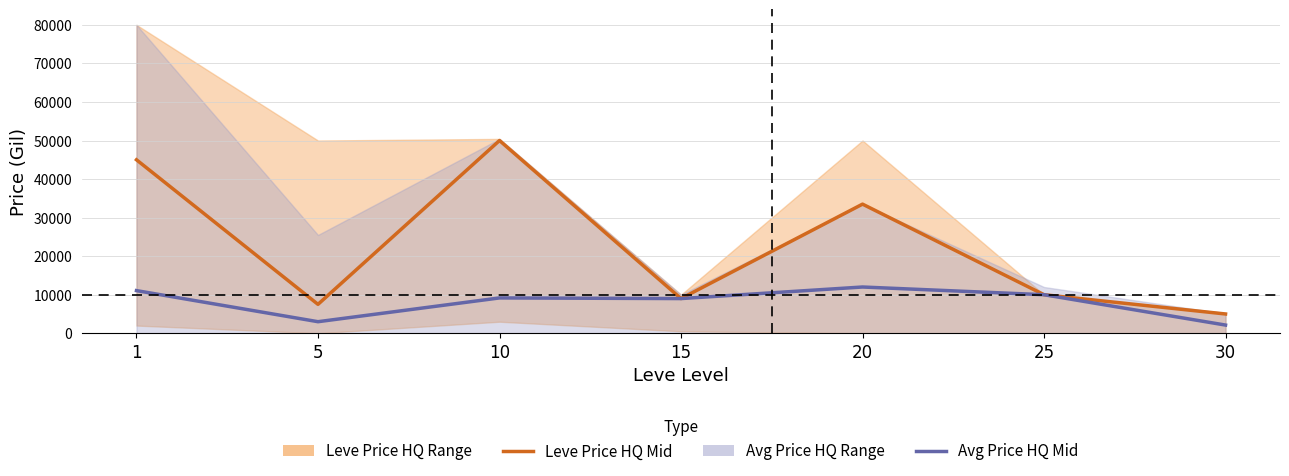

What is the difference between the maximum and minimum values in the Leve Price HQ Mid series?

45000.0